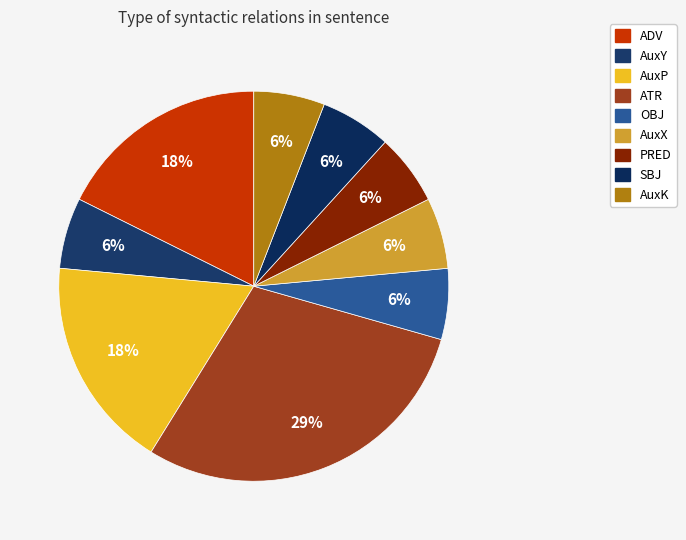

How much of the chart is everything except PRED?

94.1%